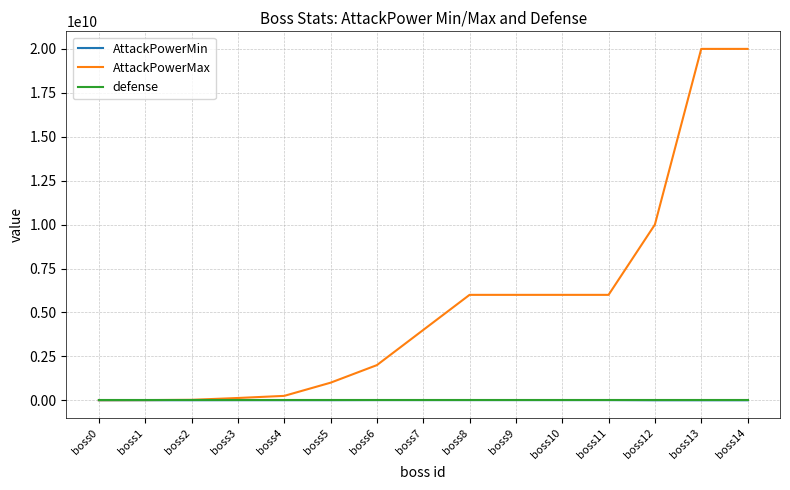

What is the smallest value displayed?

10